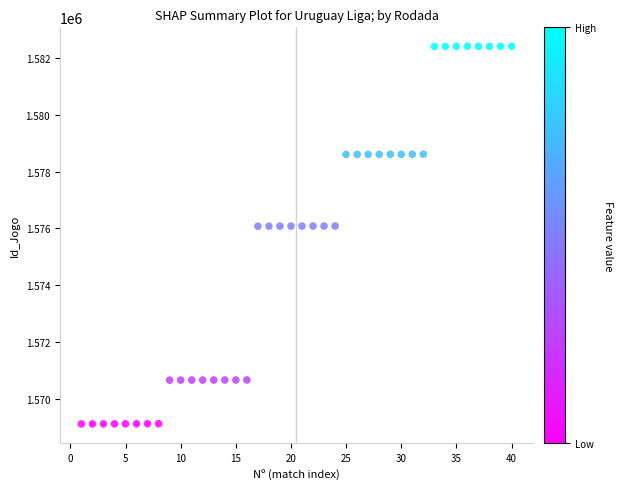

What is the range of Y values (max minus min)?

13266